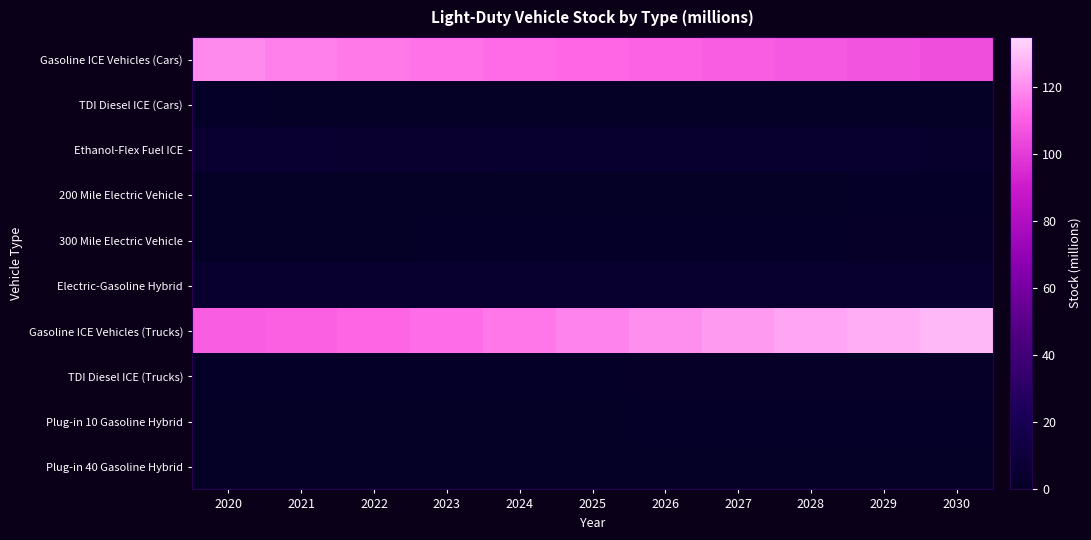

Reading left to right, extract all data points from this chart.

Gasoline ICE Vehicles (Cars): 2020=119.5	2021=117.5	2022=116.1	2023=114.8	2024=113.6	2025=112.5	2026=111.4	2027=110.1	2028=108.7	2029=107.2	2030=105.6
TDI Diesel ICE (Cars): 2020=0.6	2021=0.5	2022=0.5	2023=0.4	2024=0.4	2025=0.4	2026=0.4	2027=0.3	2028=0.3	2029=0.3	2030=0.2
Ethanol-Flex Fuel ICE: 2020=4.8	2021=4.8	2022=4.7	2023=4.6	2024=4.4	2025=4.3	2026=4.1	2027=3.9	2028=3.7	2029=3.4	2030=3.2
200 Mile Electric Vehicle: 2020=0.2	2021=0.2	2022=0.3	2023=0.3	2024=0.3	2025=0.4	2026=0.4	2027=0.5	2028=0.5	2029=0.5	2030=0.6
300 Mile Electric Vehicle: 2020=0.4	2021=0.5	2022=0.5	2023=0.6	2024=0.7	2025=0.7	2026=0.8	2027=0.9	2028=1.0	2029=1.1	2030=1.2
Electric-Gasoline Hybrid: 2020=3.8	2021=3.8	2022=3.9	2023=3.9	2024=3.9	2025=3.9	2026=3.9	2027=3.9	2028=3.9	2029=3.9	2030=3.9
Gasoline ICE Vehicles (Trucks): 2020=109.8	2021=110.7	2022=112.1	2023=113.8	2024=116.0	2025=118.4	2026=120.7	2027=122.8	2028=124.8	2029=126.8	2030=128.5
TDI Diesel ICE (Trucks): 2020=0.5	2021=0.6	2022=0.7	2023=0.8	2024=0.9	2025=1.0	2026=1.1	2027=1.2	2028=1.2	2029=1.3	2030=1.4
Plug-in 10 Gasoline Hybrid: 2020=0.3	2021=0.4	2022=0.4	2023=0.4	2024=0.5	2025=0.5	2026=0.5	2027=0.6	2028=0.6	2029=0.7	2030=0.8
Plug-in 40 Gasoline Hybrid: 2020=0.2	2021=0.2	2022=0.2	2023=0.2	2024=0.2	2025=0.2	2026=0.2	2027=0.2	2028=0.2	2029=0.2	2030=0.2